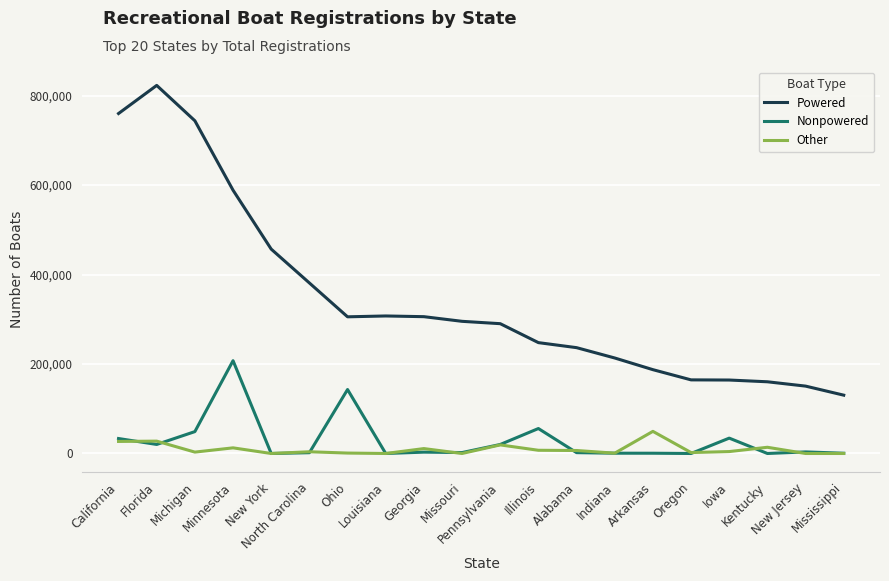

The value of Nonpowered at Michigan is 48916. True or false?

True